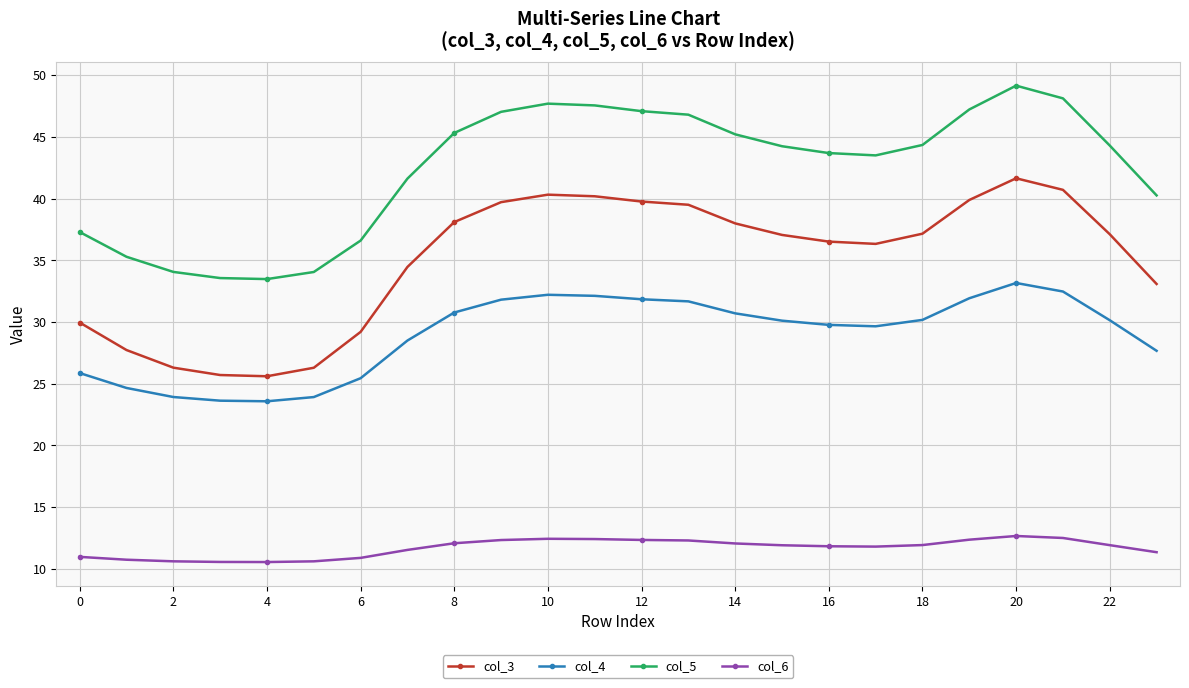

Rank the series by their maximum value, from highest to lowest.

col_5, col_3, col_4, col_6